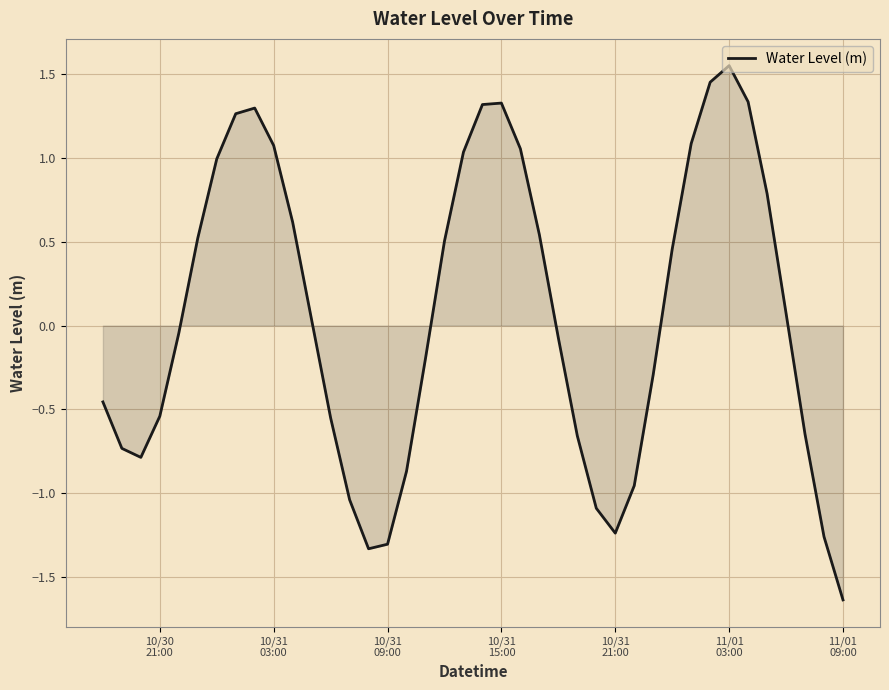

Count the number of data series in this chart.

1